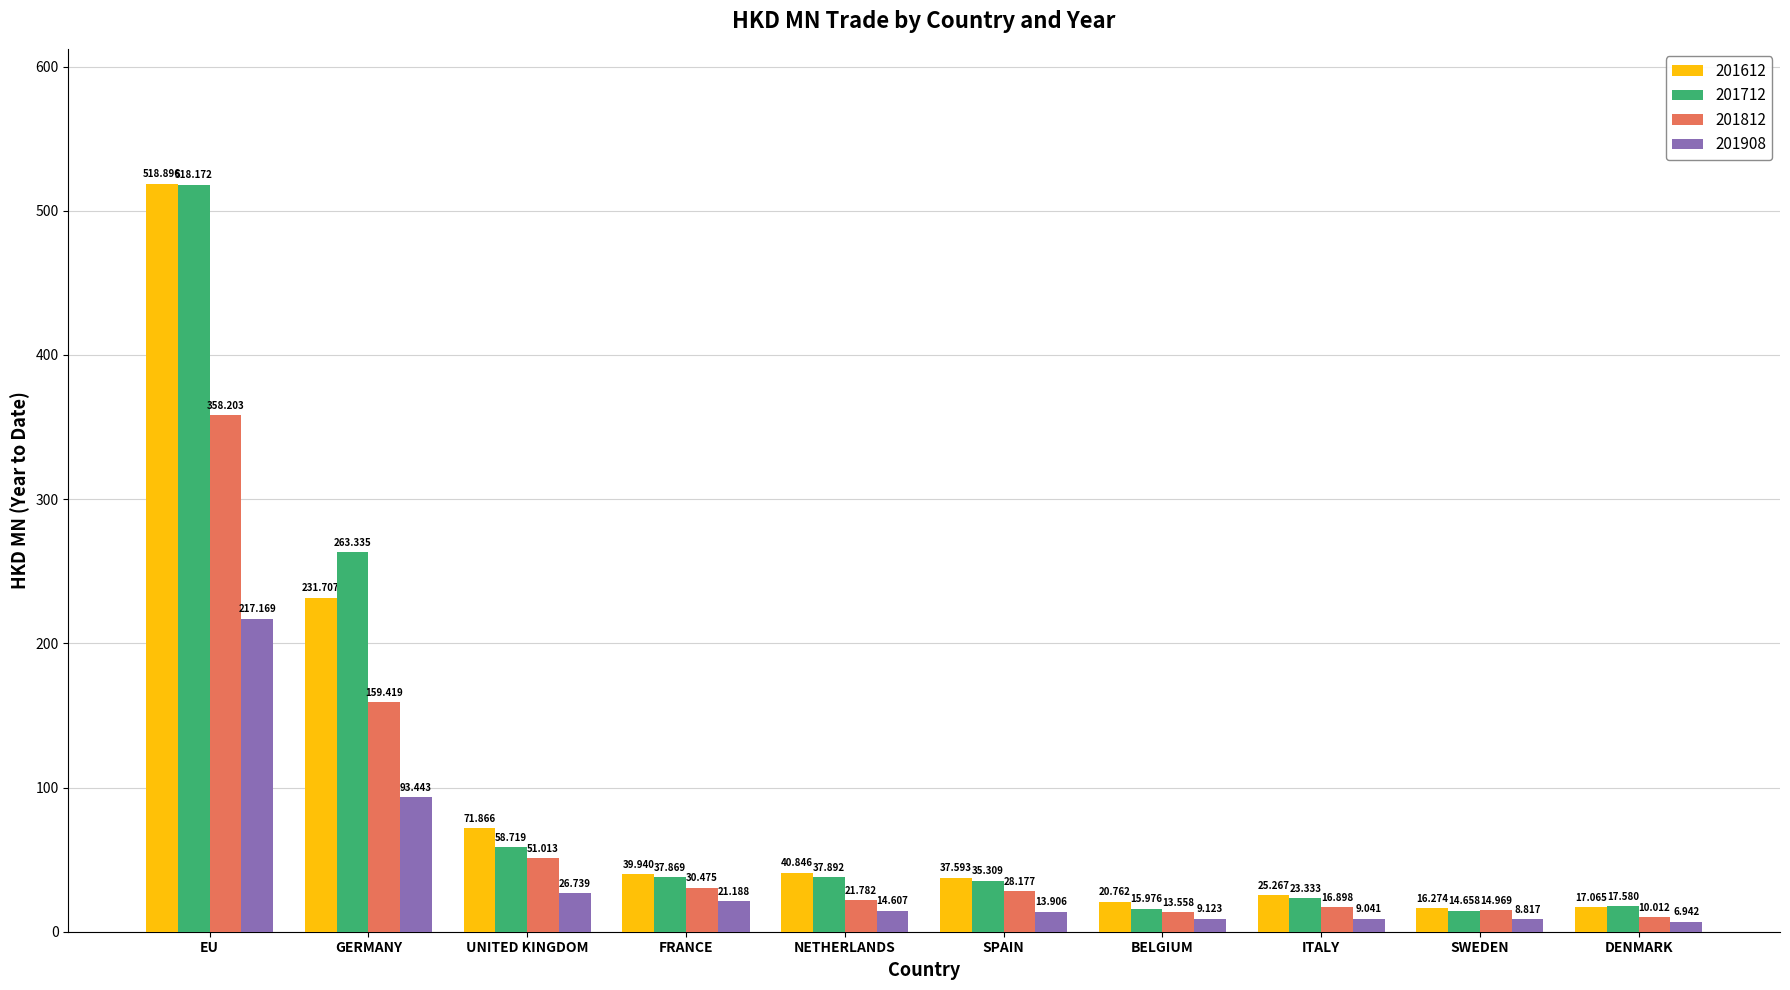

What is the spread (max minus min) of values at EU?

301.7